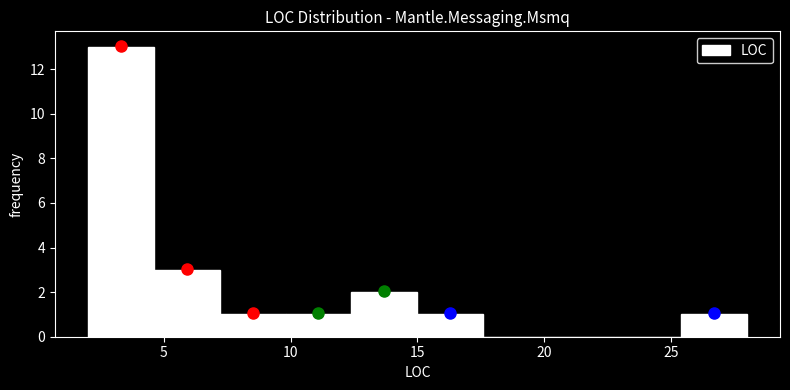

Reading left to right, transcribe this chart: for each bar, give the range it covers on the x-axis and its height. Neither the bar edges nor the heights are printed on the chart, so give them approximately, as read against the axes.

2.0 to 4.6: 13
4.6 to 7.2: 3
7.2 to 9.8: 1
9.8 to 12.4: 1
12.4 to 15.0: 2
15.0 to 17.6: 1
17.6 to 20.2: 0
20.2 to 22.8: 0
22.8 to 25.4: 0
25.4 to 28.0: 1